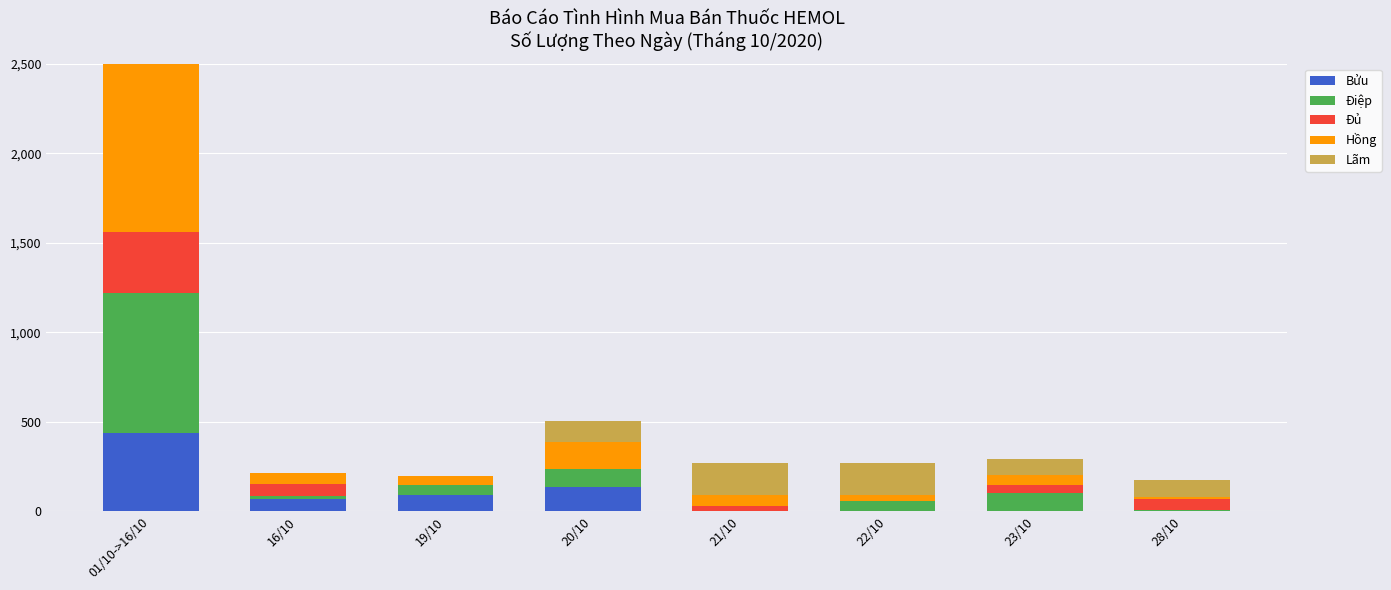

What position from the right is 28/10?

1